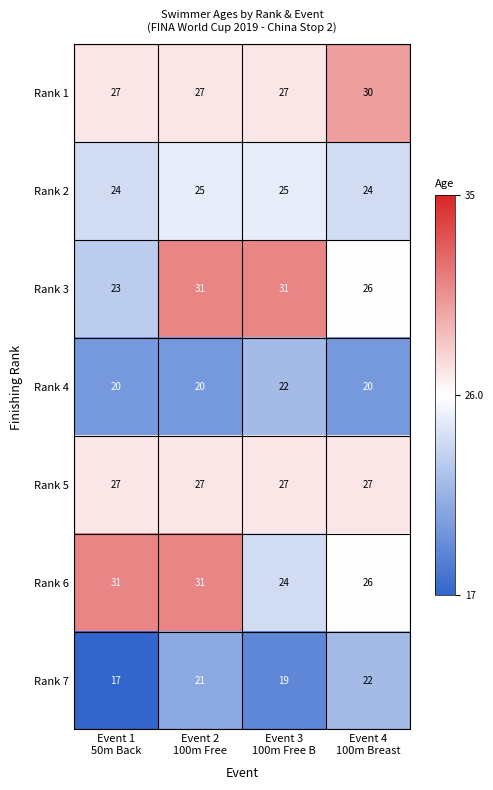

What is the average value of the Rank 5 series?

27